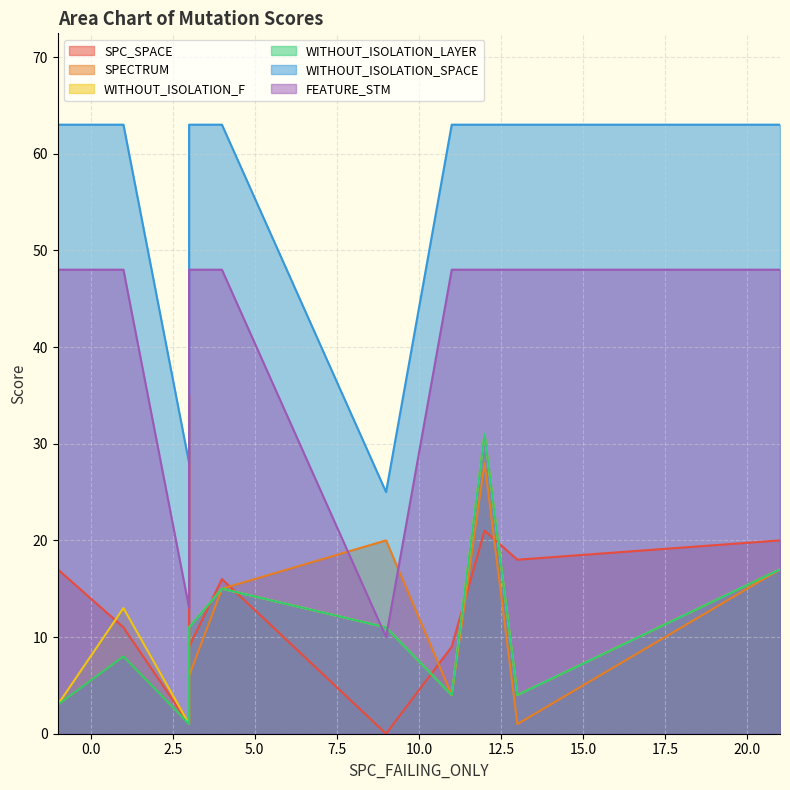

True or false: FEATURE_STM and WITHOUT_ISOLATION_SPACE cross at least once.

False